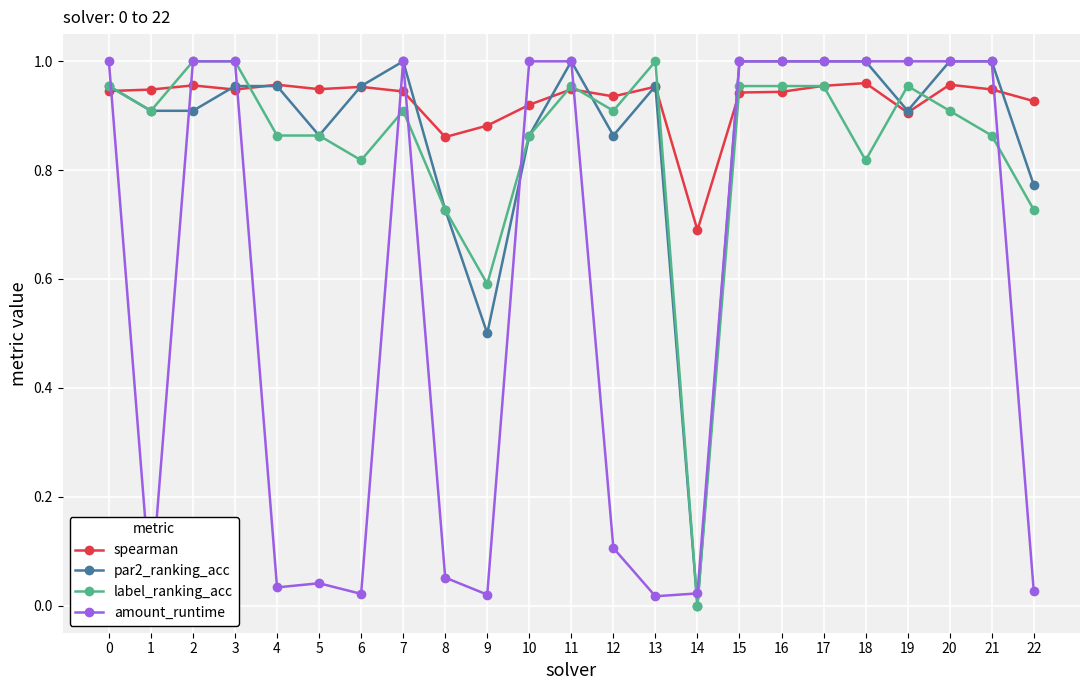

At which category does amount_runtime reach its first local valley?

1